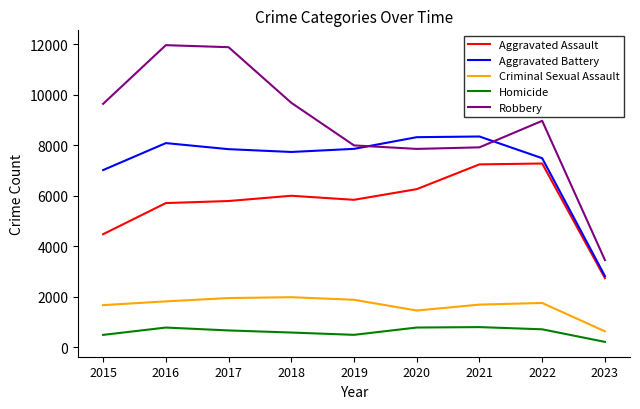

The value of Robbery at 2018 is 9680. True or false?

True